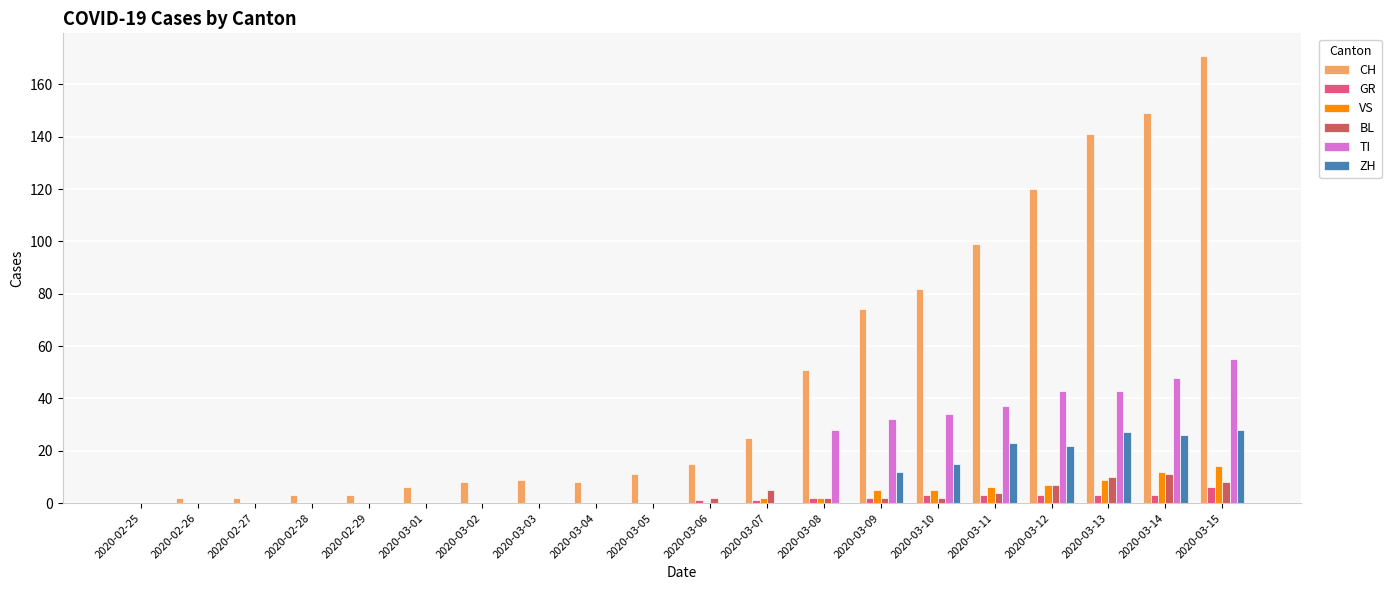

Reading left to right, list all the values displayed in this chart.

CH: 0	2	2	3	3	6	8	9	8	11	15	25	51	74	82	99	120	141	149	171
GR: 0	0	0	0	0	0	0	0	0	0	1	1	2	2	3	3	3	3	3	6
VS: 0	0	0	0	0	0	0	0	0	0	0	2	2	5	5	6	7	9	12	14
BL: 0	0	0	0	0	0	0	0	0	0	2	5	2	2	2	4	7	10	11	8
TI: 0	0	0	0	0	0	0	0	0	0	0	0	28	32	34	37	43	43	48	55
ZH: 0	0	0	0	0	0	0	0	0	0	0	0	0	12	15	23	22	27	26	28